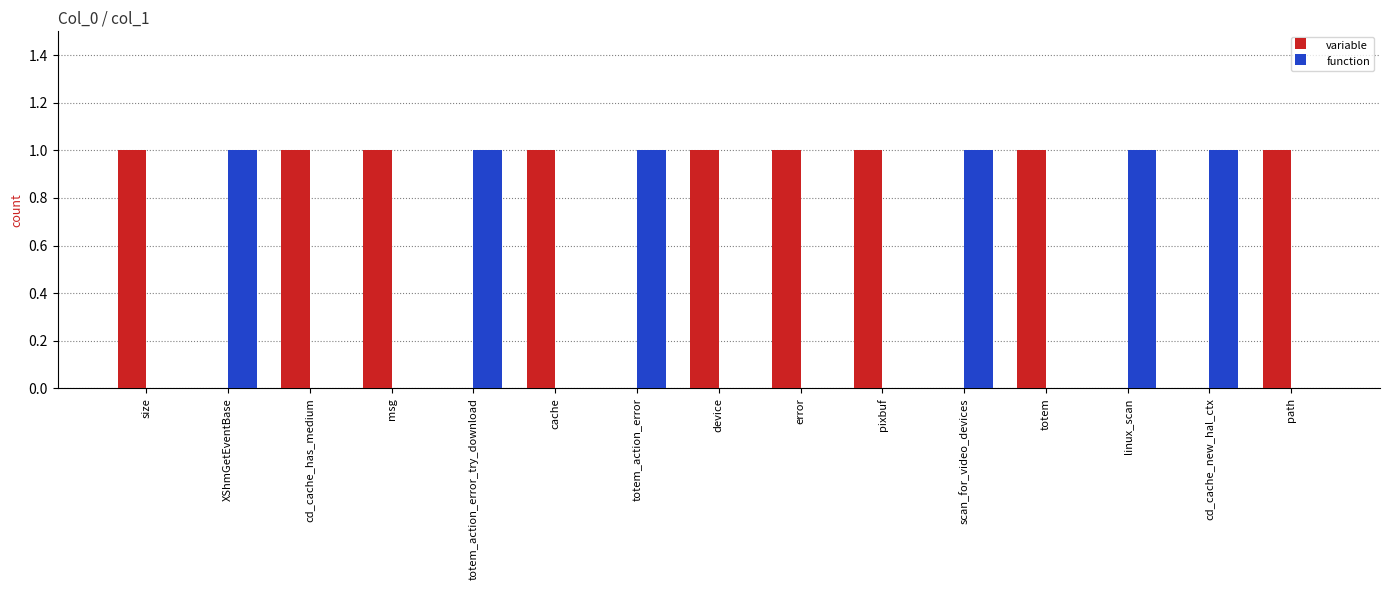

Count the variable values in the range 0 to 1.

15